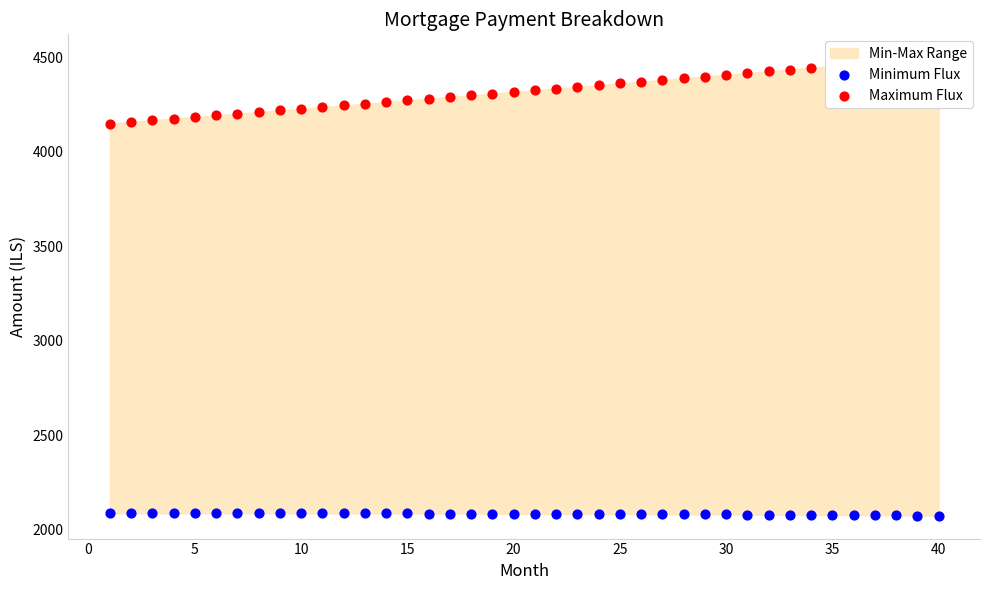

Is the value of Minimum Flux at 0 greater than the value of Maximum Flux at 34?

No